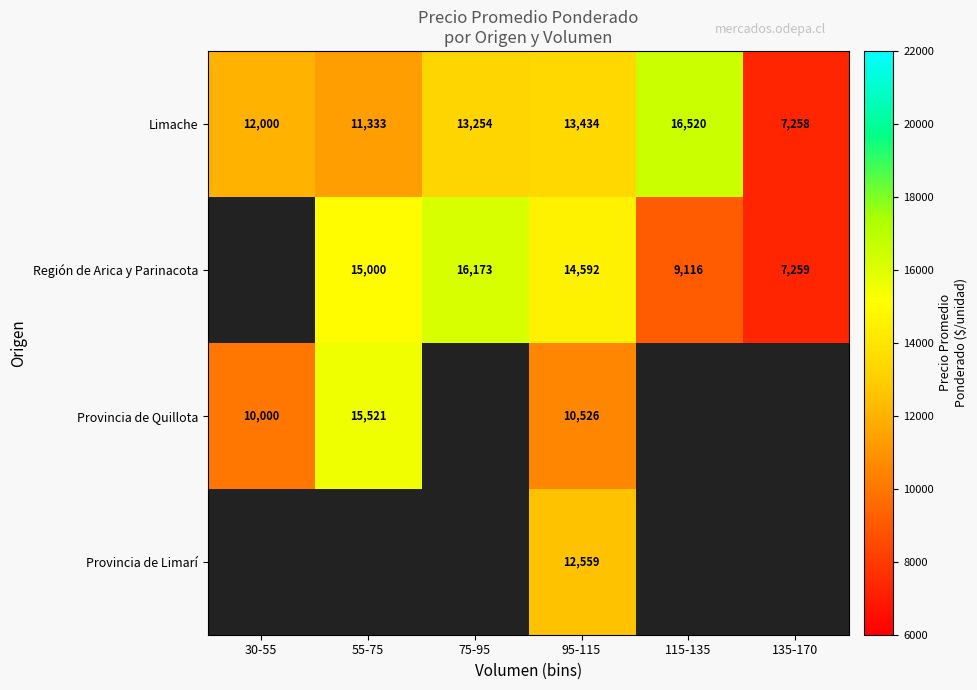

Is the value of Provincia de Quillota at 30-55 greater than the value of Región de Arica y Parinacota at 55-75?

No